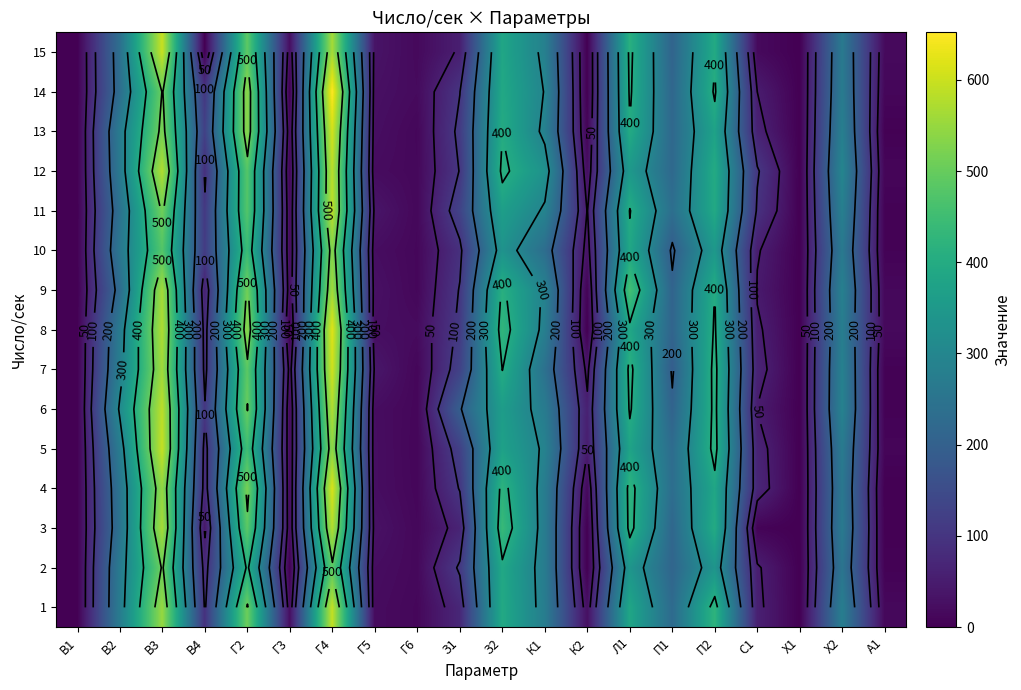

Which category has the highest value in the 10 series?

Г4